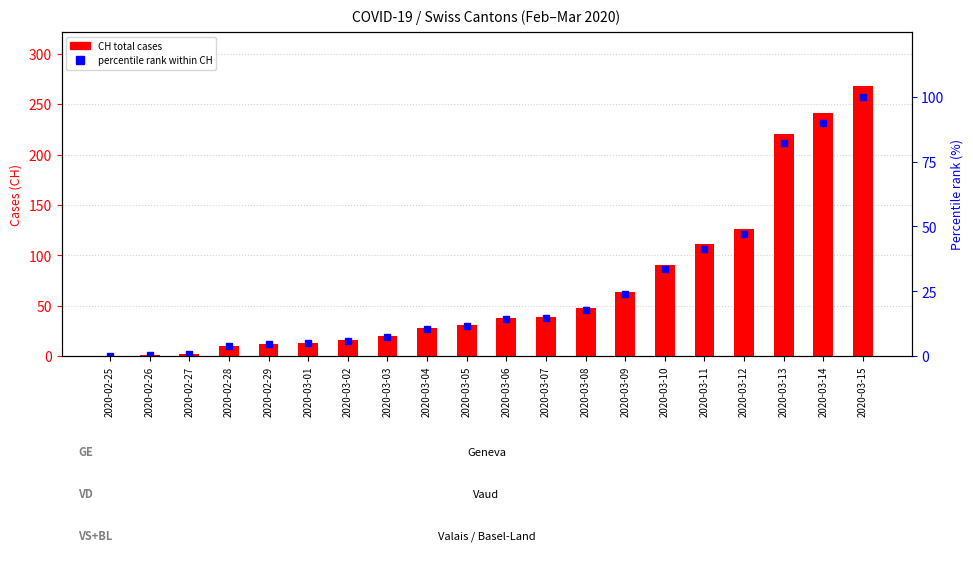

What is the spread (max minus min) of values at 2020-03-15?

168.0